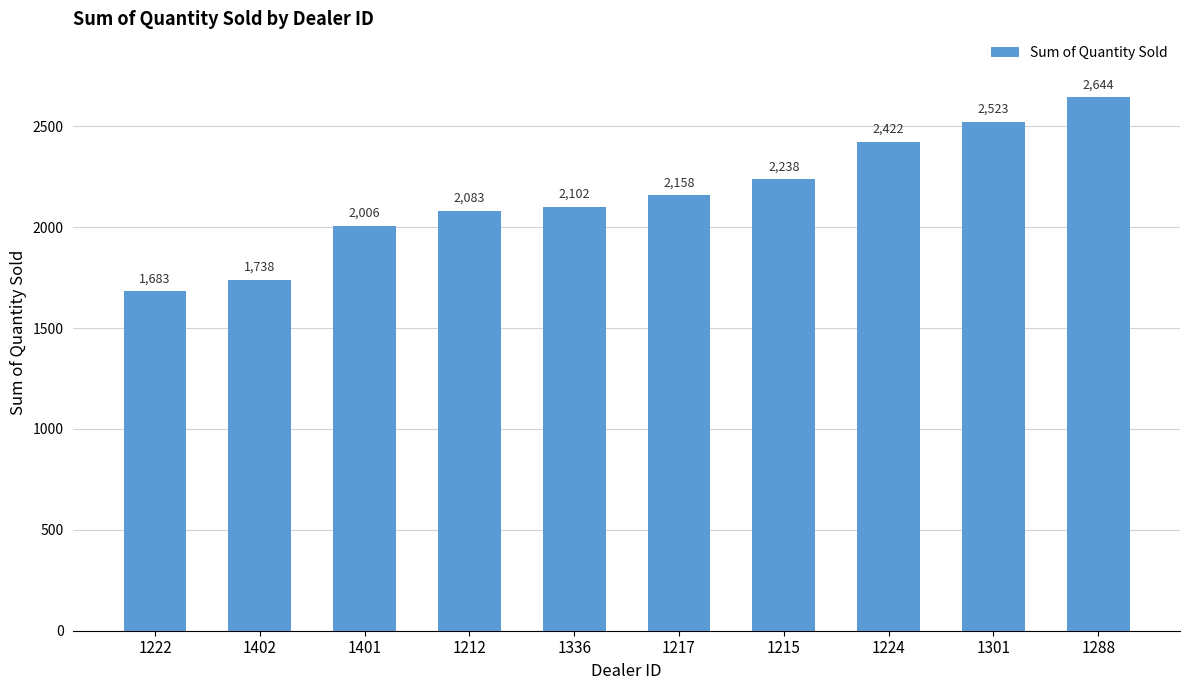

Between 1402 and 1222, which is larger?

1402